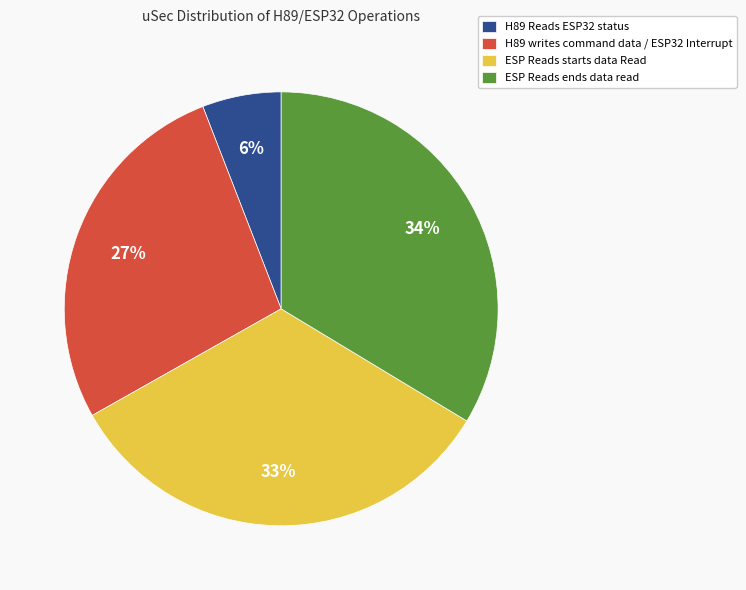

Which has a higher value, ESP Reads ends data read or H89 Reads ESP32 status?

ESP Reads ends data read